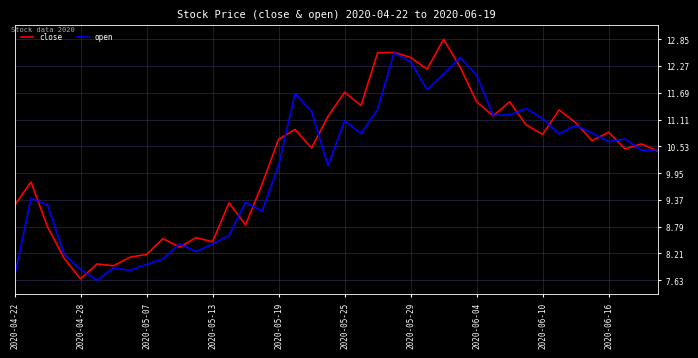

Rank the series by their maximum value, from highest to lowest.

close, open